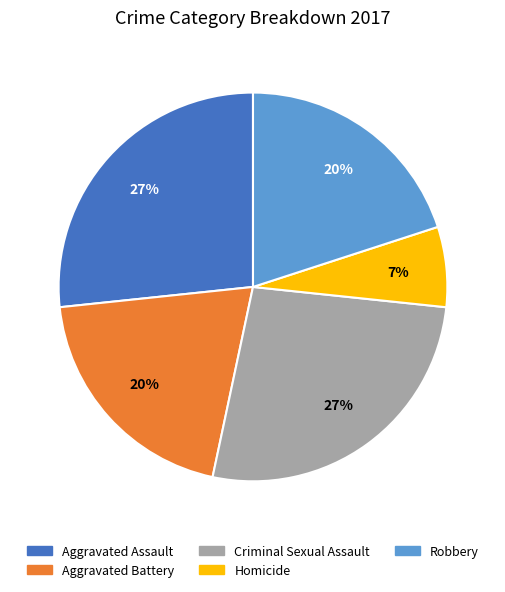

What is the smallest slice in the pie chart?

Homicide